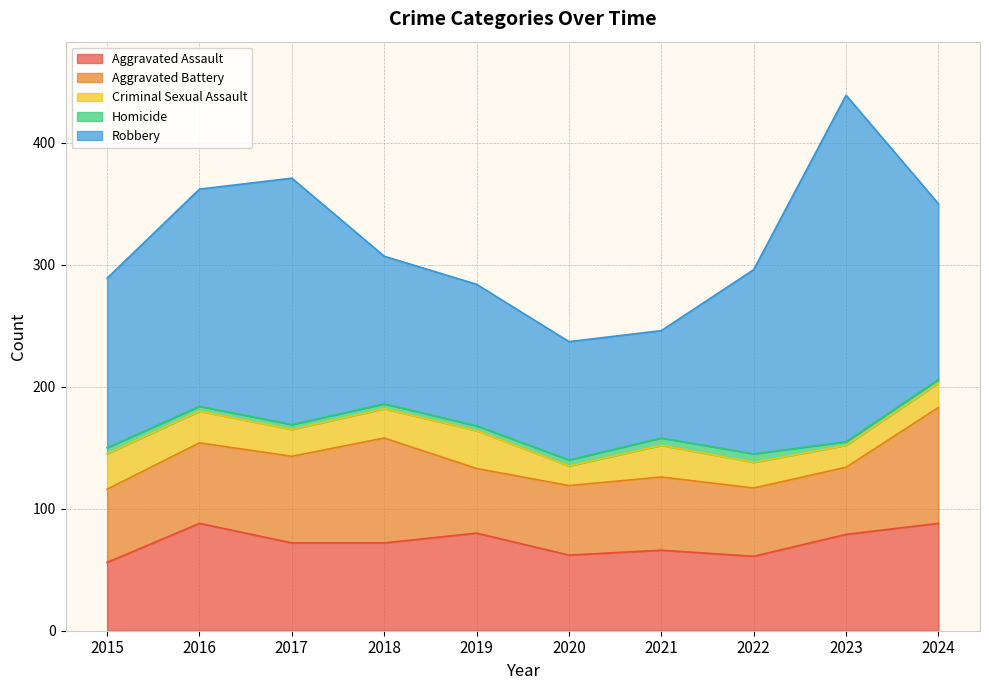

What is the sum of all Criminal Sexual Assault values?

233